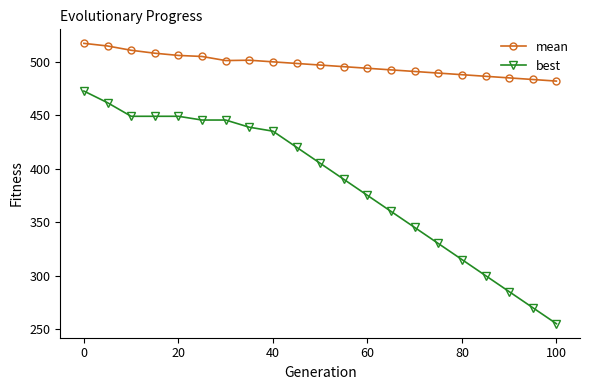

True or false: mean and best intersect in this chart.

False